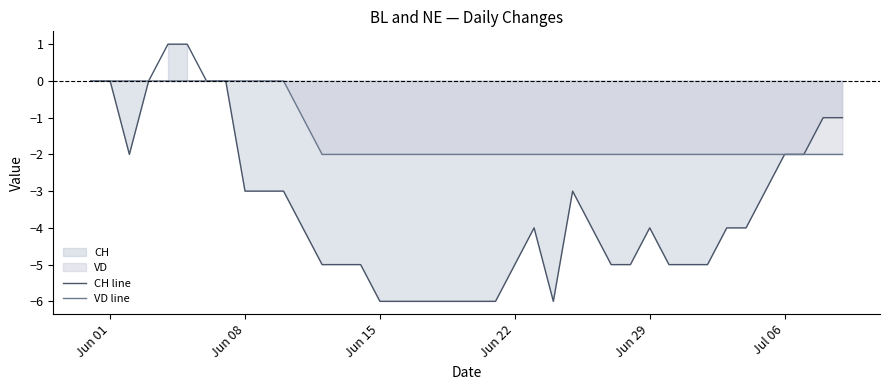

List the series in order of their peak value, highest first.

CH line, VD line